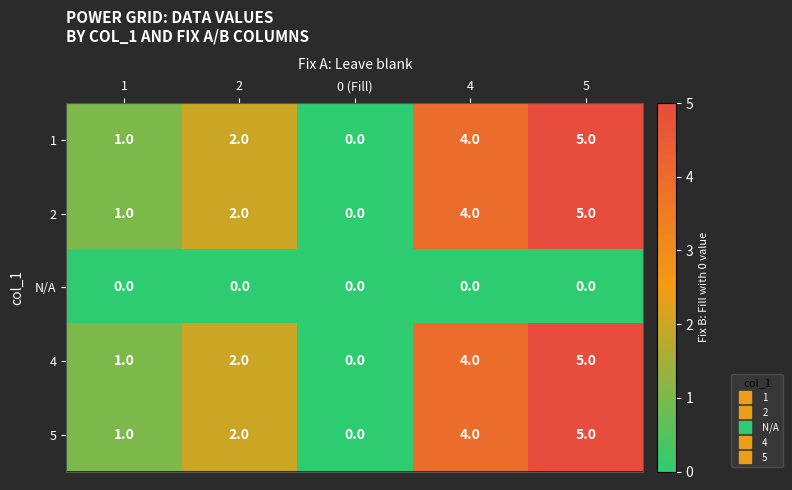

At which category is the sum across all series the highest?

5